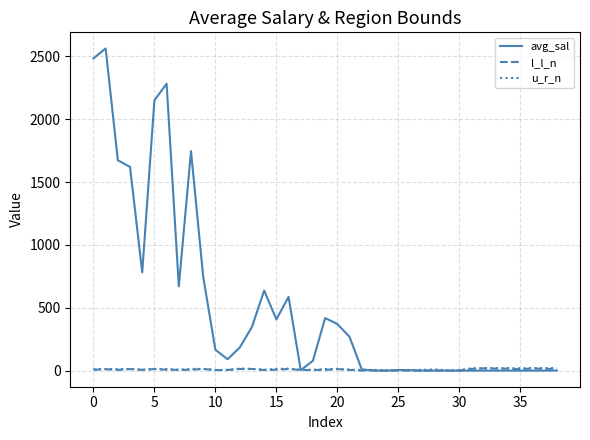

Which series has the widest spread of values?

avg_sal